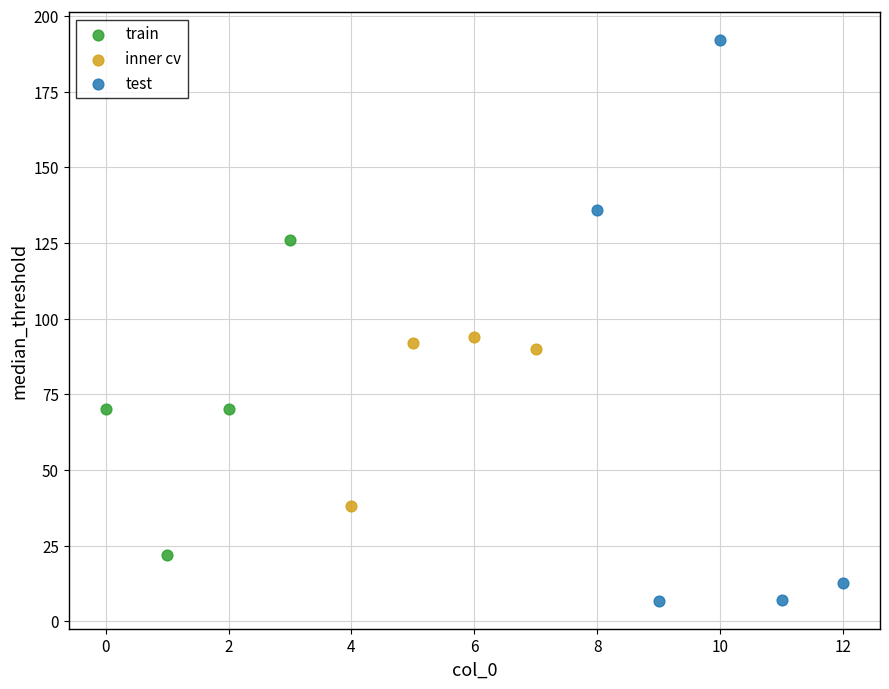

Which series has the largest Y range (max minus min)?

test